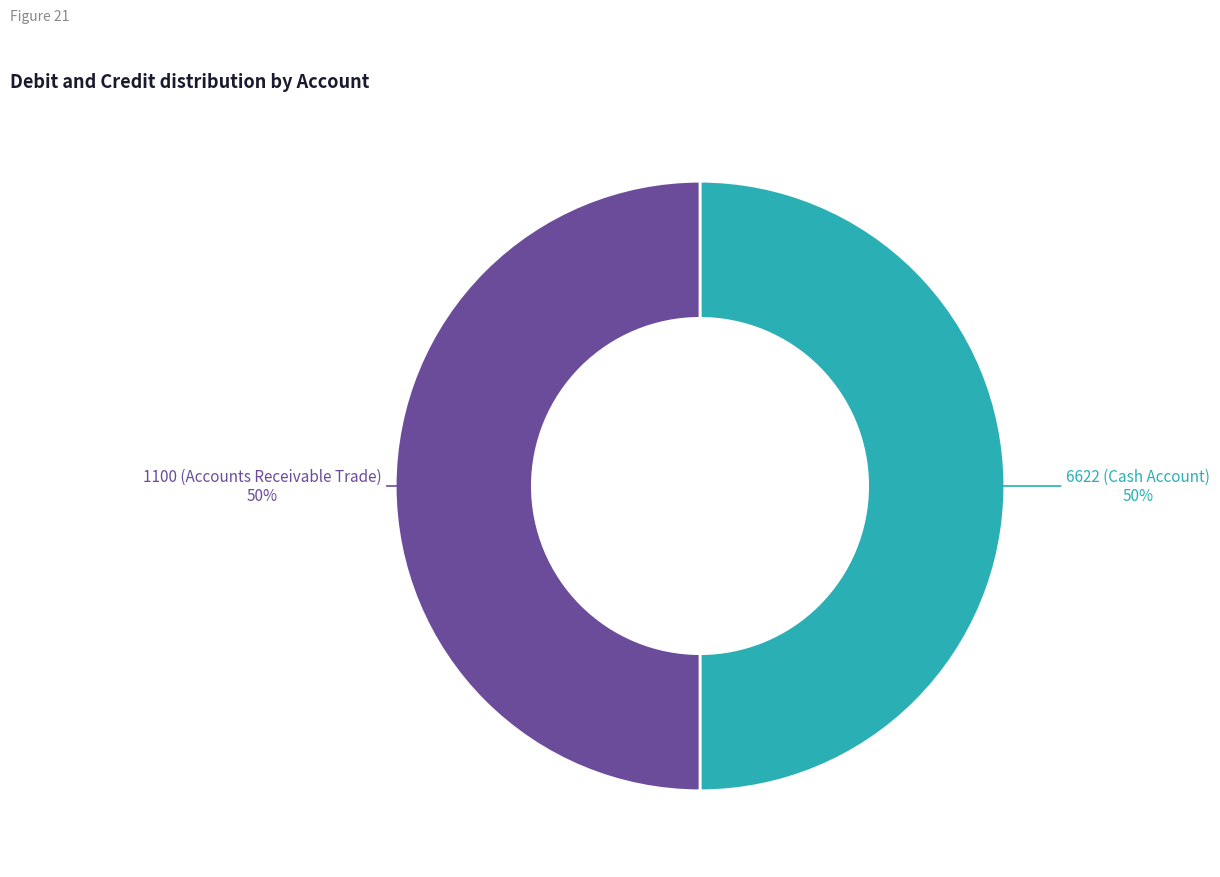

What is the ratio of the value at 1100 (Accounts Receivable Trade) to the value at 6622 (Cash Account)?

1.0